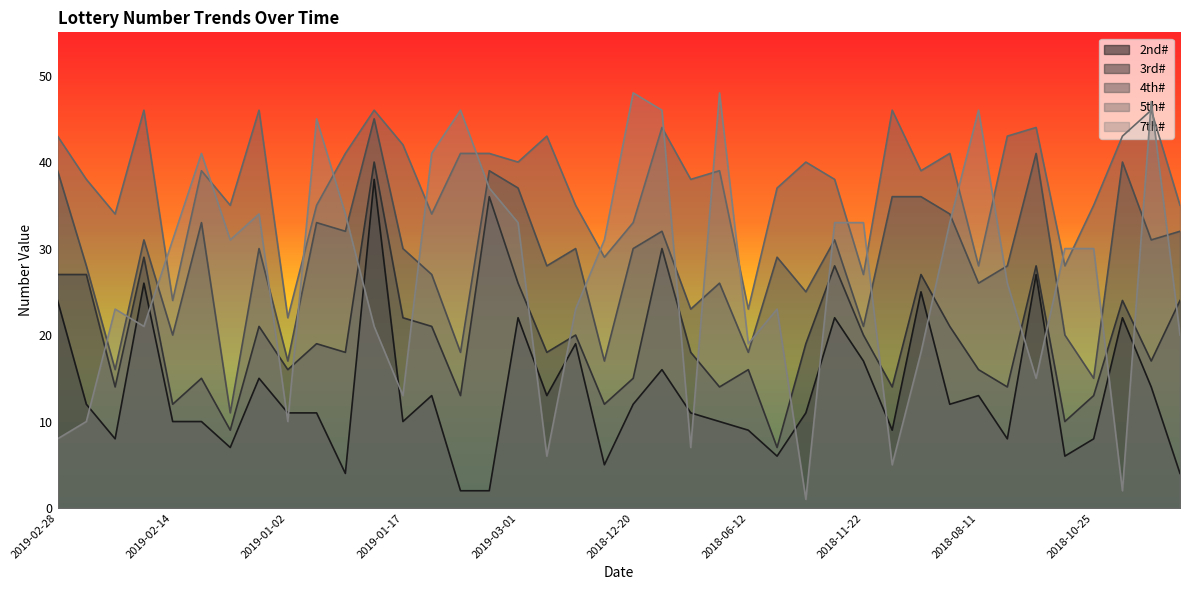

What is the sum of all 2nd# values?

524